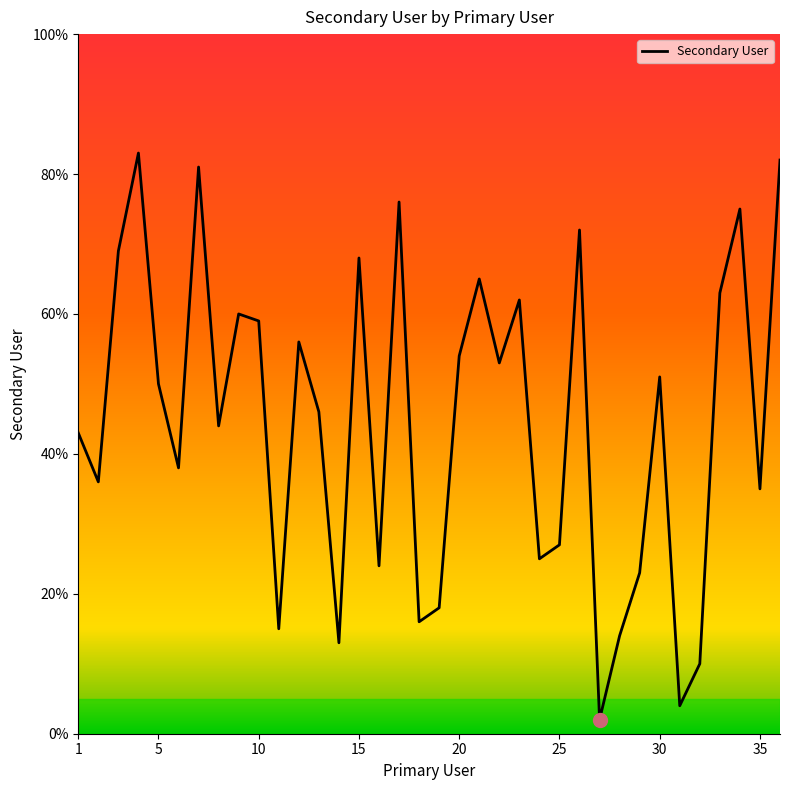

Reading left to right, transcribe all the data shown in this chart.

43	36	69	83	50	38	81	44	60	59	15	56	46	13	68	24	76	16	18	54	65	53	62	25	27	72	2	14	23	51	4	10	63	75	35	82